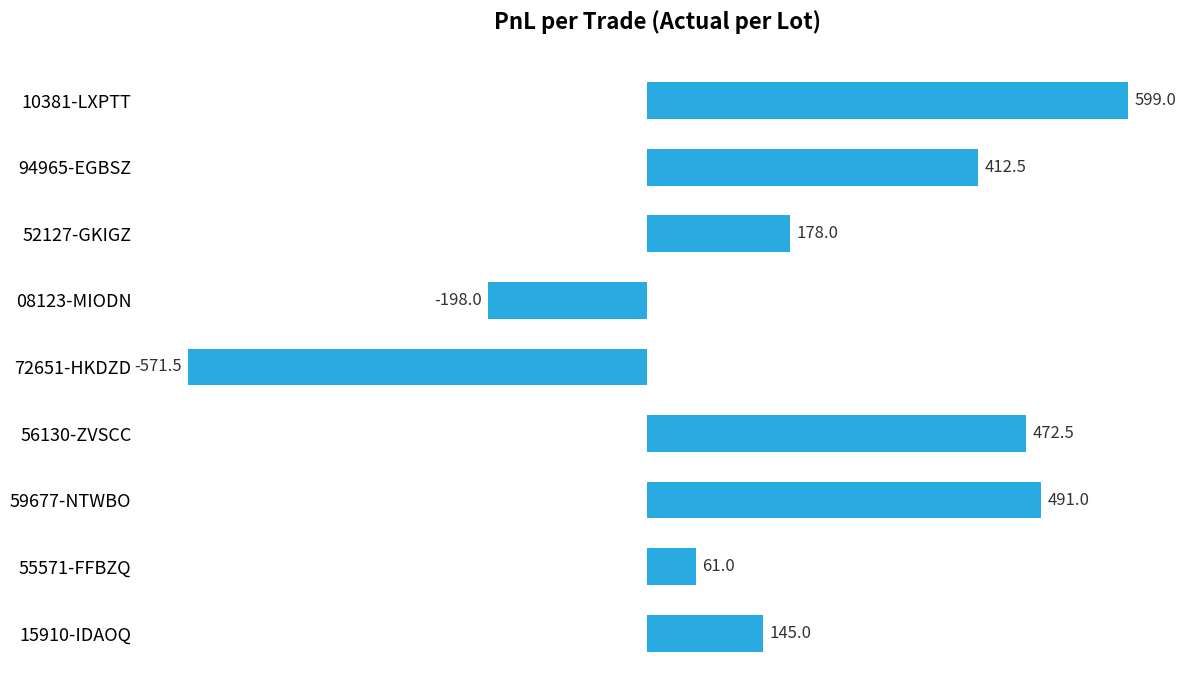

What is the maximum value shown in the chart?

599.0